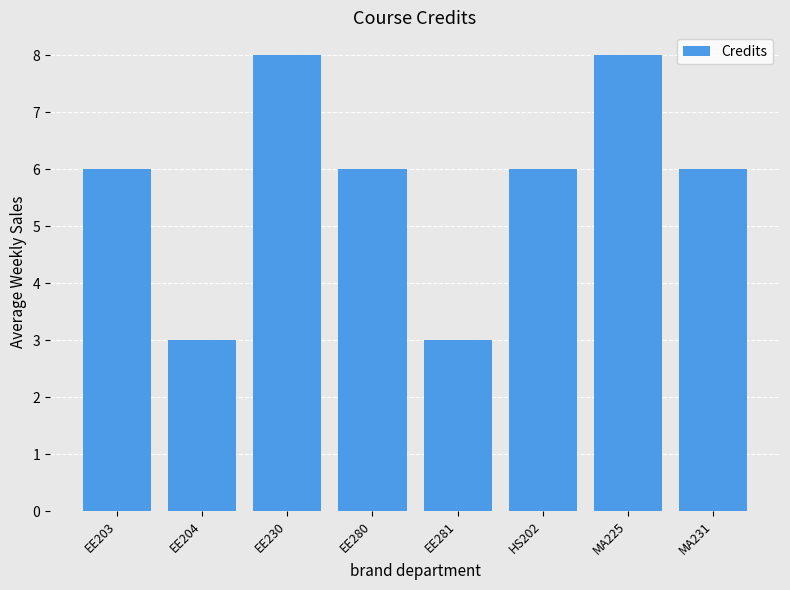

Which has a higher value, EE230 or EE204?

EE230